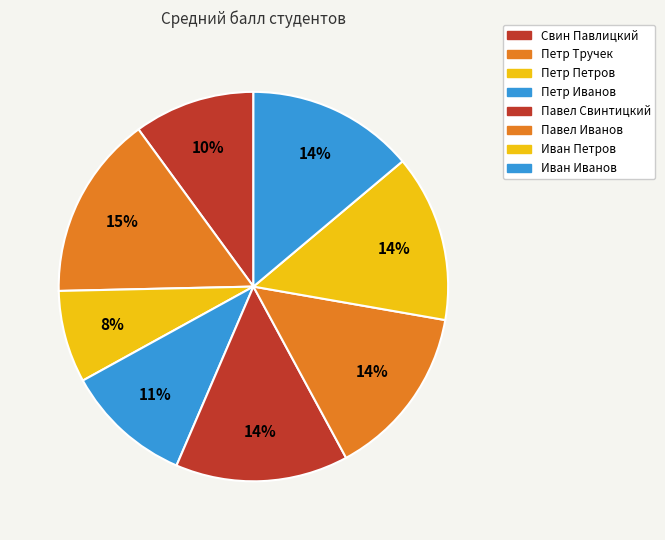

What percentage do Петр Тручек and Иван Иванов together represent?

29.2%